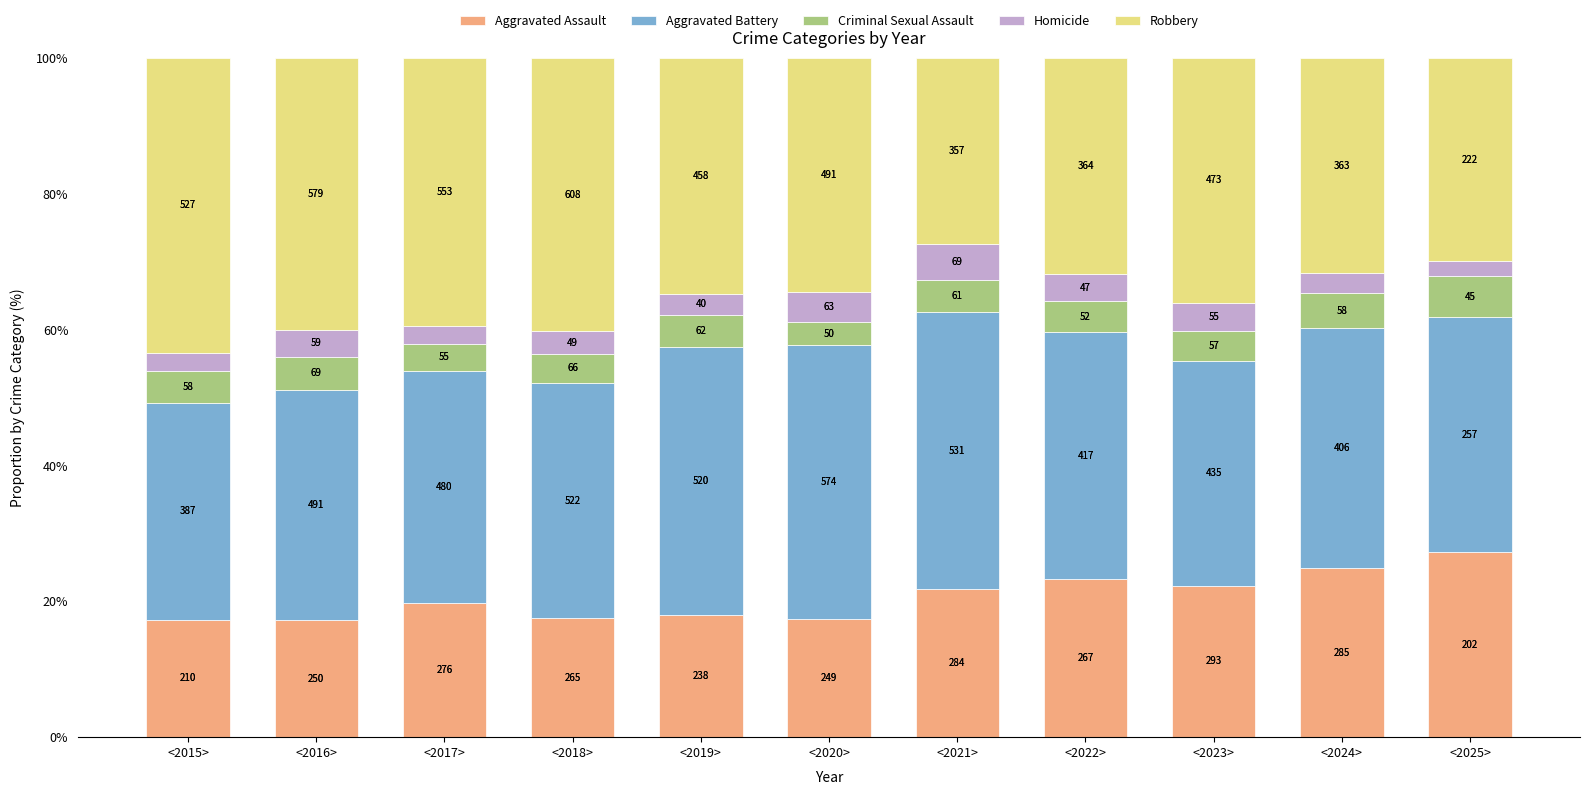

True or false: Aggravated Battery has a value of 22.8 at <2021>.

False